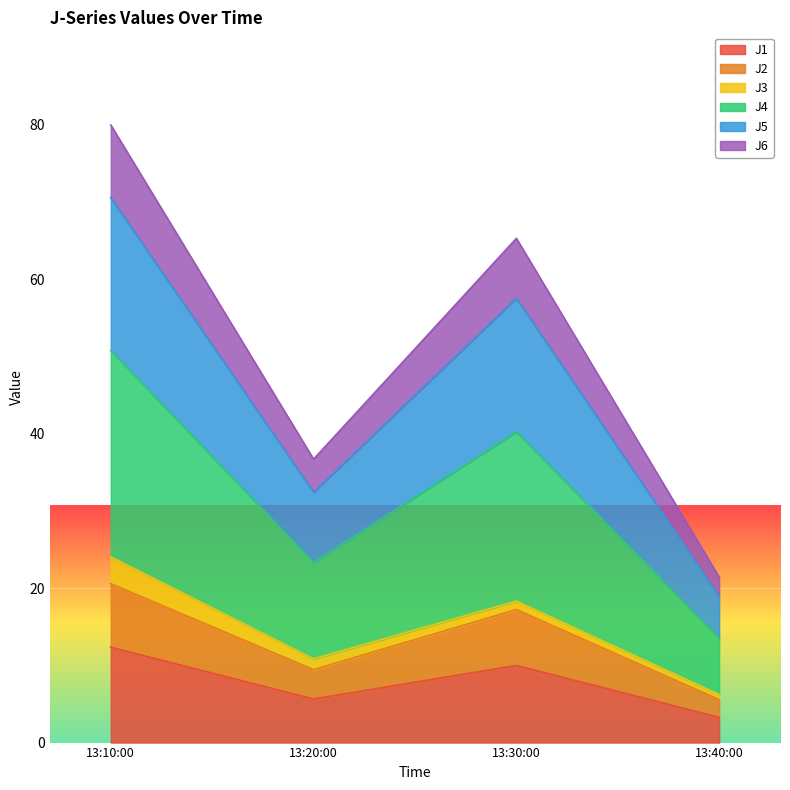

What is the highest value of the J1 series?

12.3